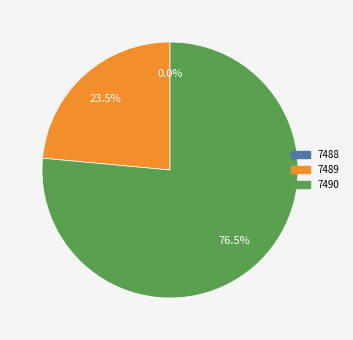

Does any single category account for the majority?

Yes